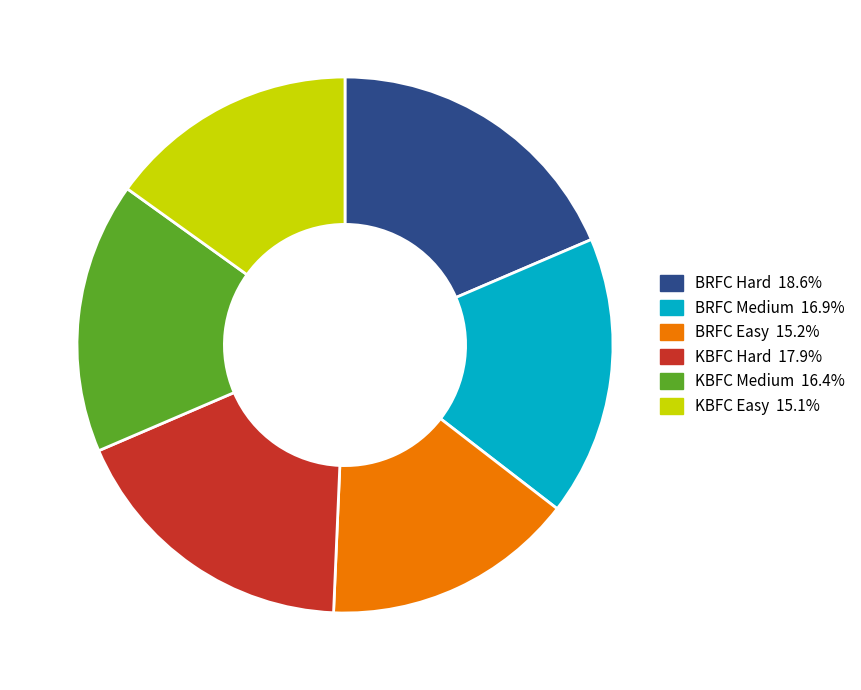

Is the sum of BRFC Medium and KBFC Easy greater than half?

No